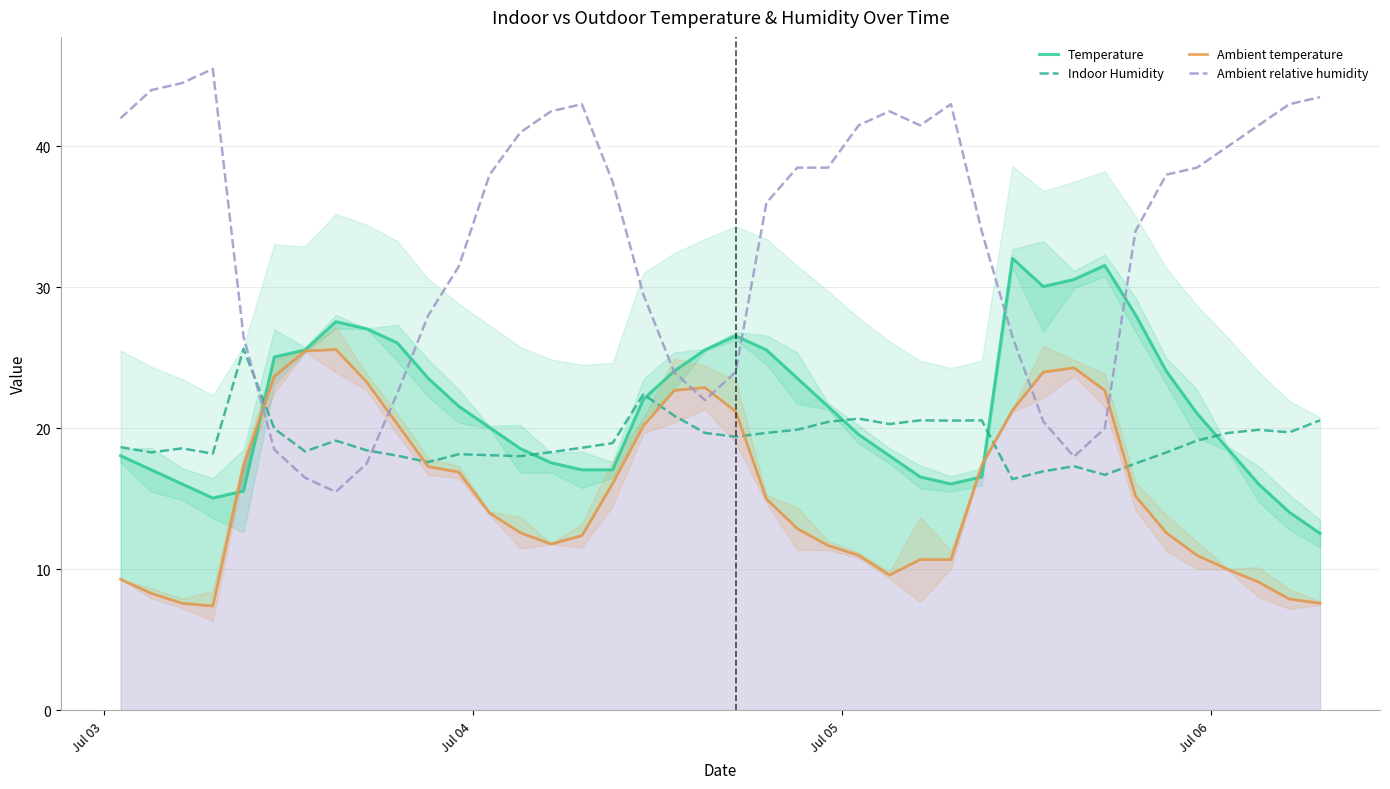

True or false: Indoor Humidity and Ambient relative humidity cross at least once.

True